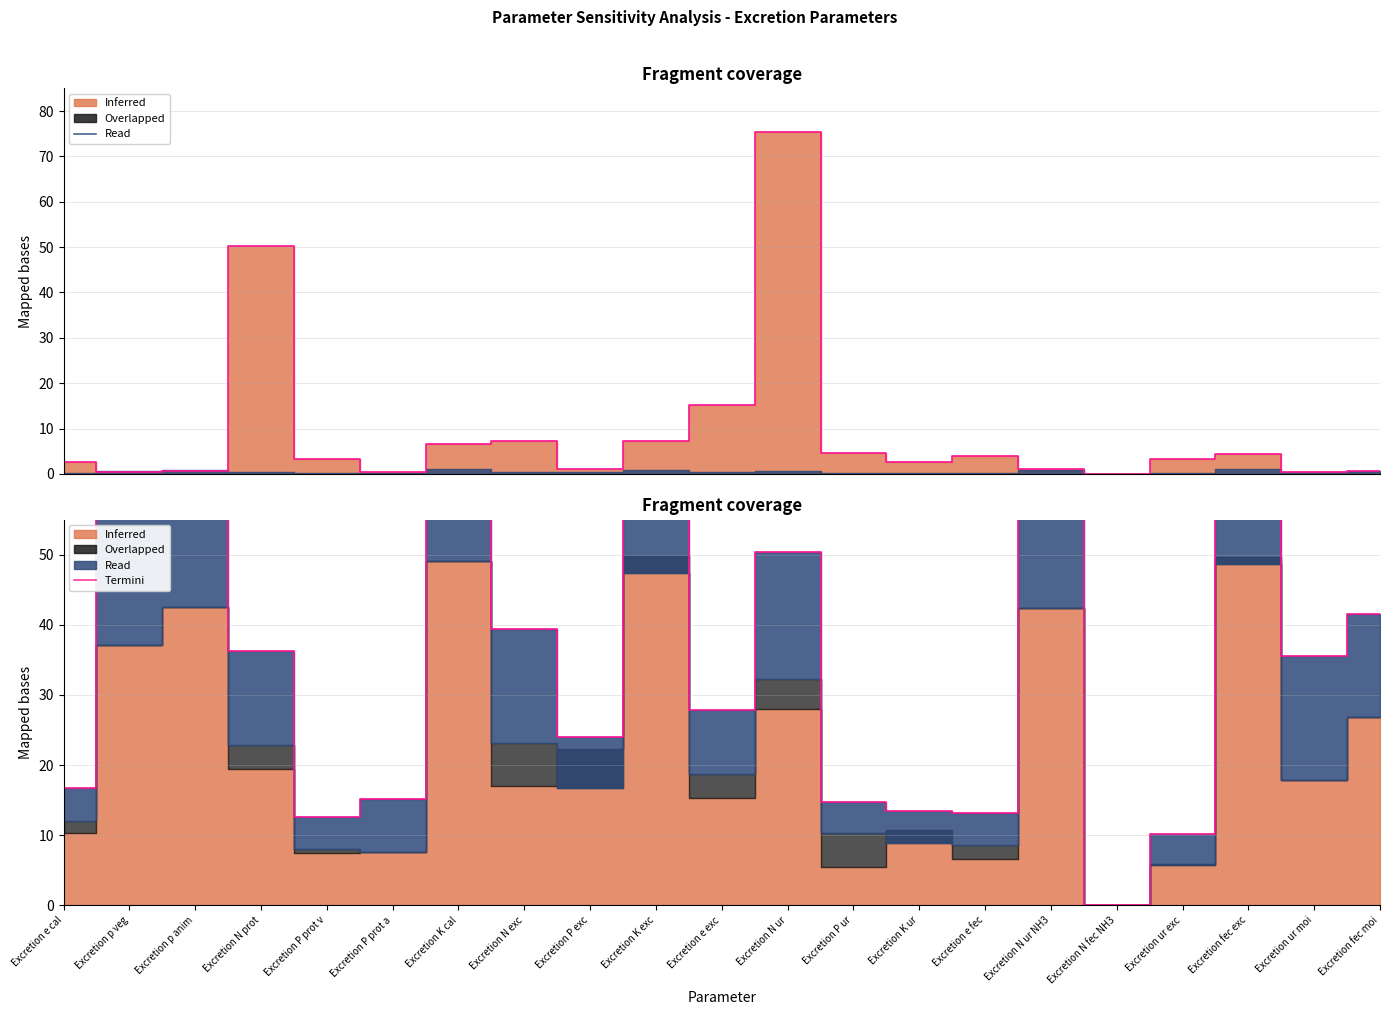

Reading left to right, transcribe all the data shown in this chart.

16.8	74.3	85.2	36.3	12.7	15.1	98.1	39.4	23.9	89.1	27.9	50.4	14.7	13.4	13.1	84.9	0.0	10.2	92.5	35.6	41.5